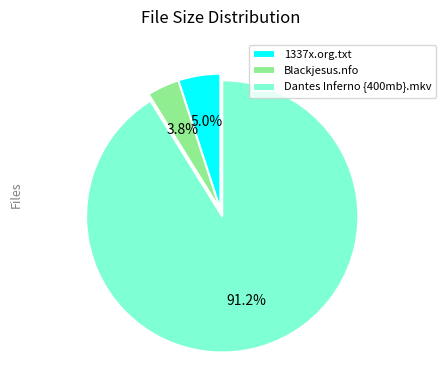

Is it true that Dantes Inferno {400mb}.mkv is 96% of the pie?

False